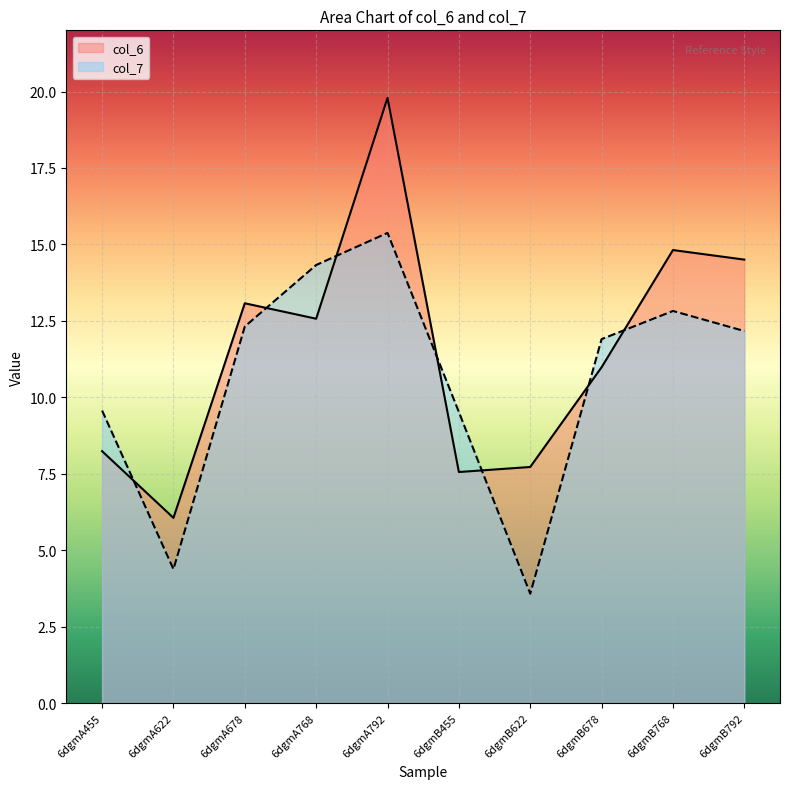

At which category does the chart reach its minimum across all series?

6dgmB622